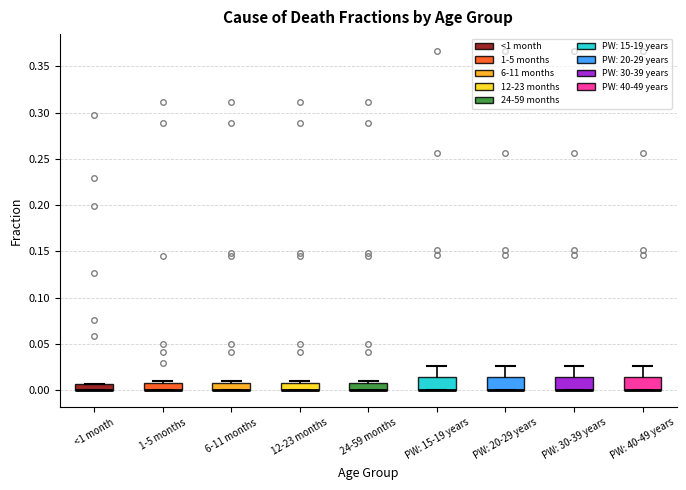

Where is the lower edge of the box for PW: 20-29 years on the y-axis? The values are not printed on the chart, so give them approximately, as read against the axis.

0.000